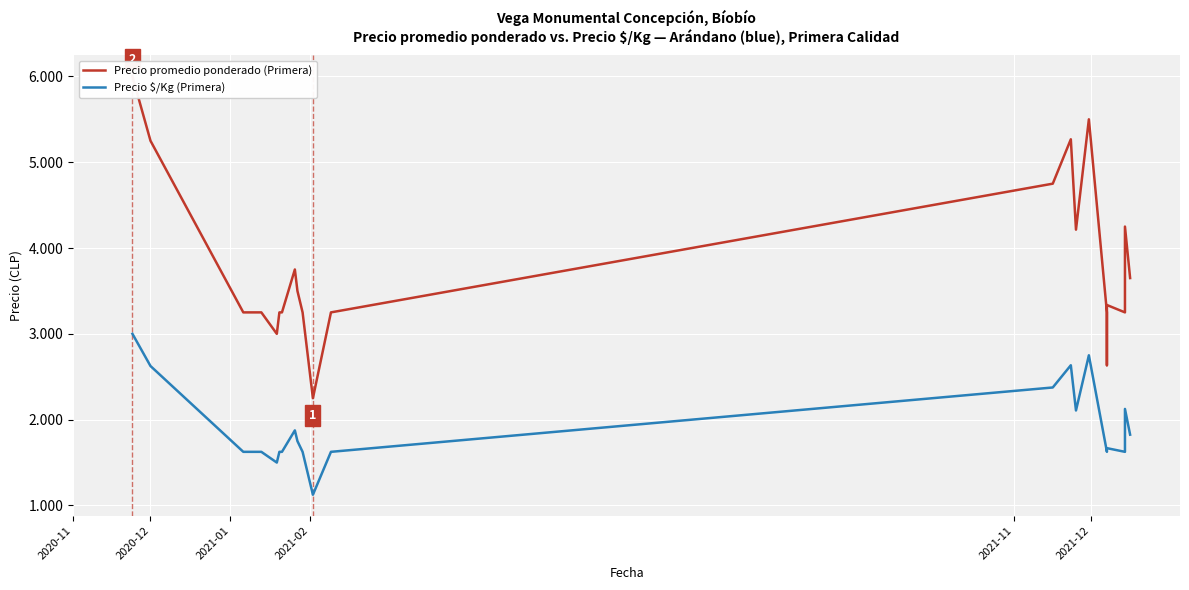

Which category has the highest value in the Precio $/Kg (Primera) series?

2020-11